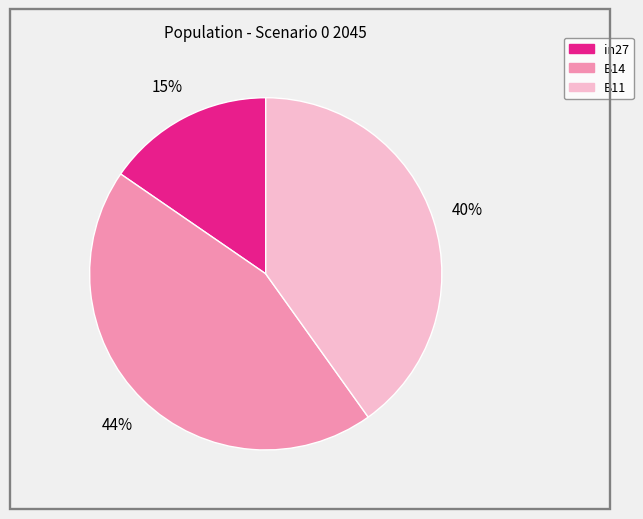

How many slices are in this pie chart?

3